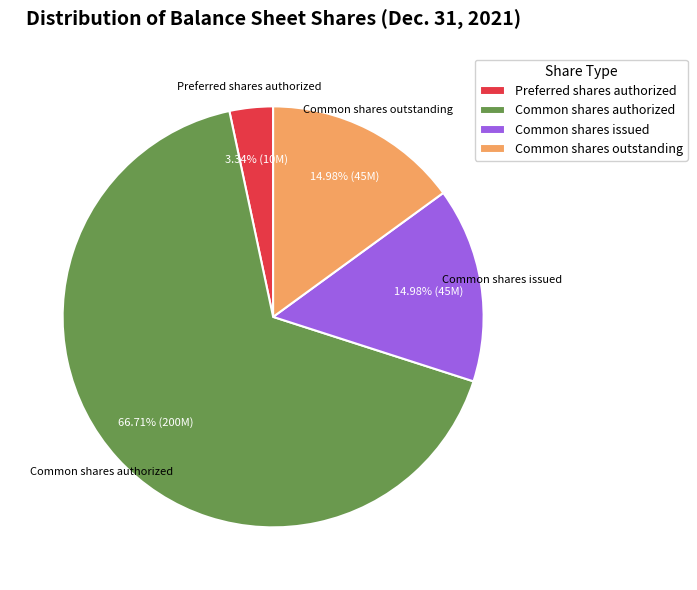

Does any single category account for the majority?

Yes